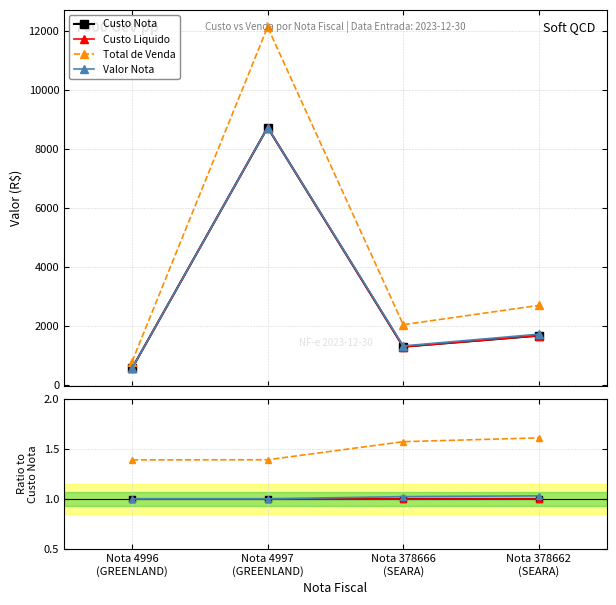

Reading left to right, what are all the values shown in this chart?

Custo Nota: 1.0	1.0	1.0	1.0
Custo Liquido: 1.0	1.0	1.0	1.0
Total de Venda: 1.4	1.4	1.6	1.6
Valor Nota: 1.0	1.0	1.0	1.0